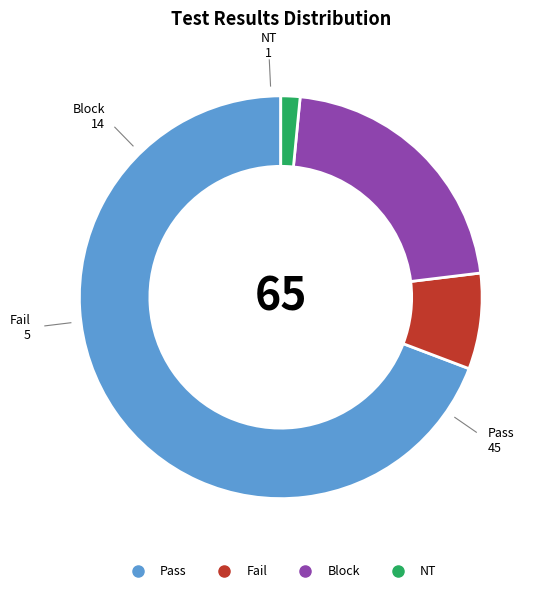

Count the number of slices in the pie.

4